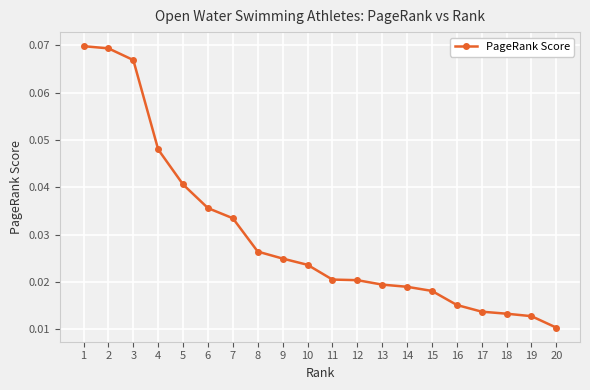

Where is the data nearest to the value 0?

20